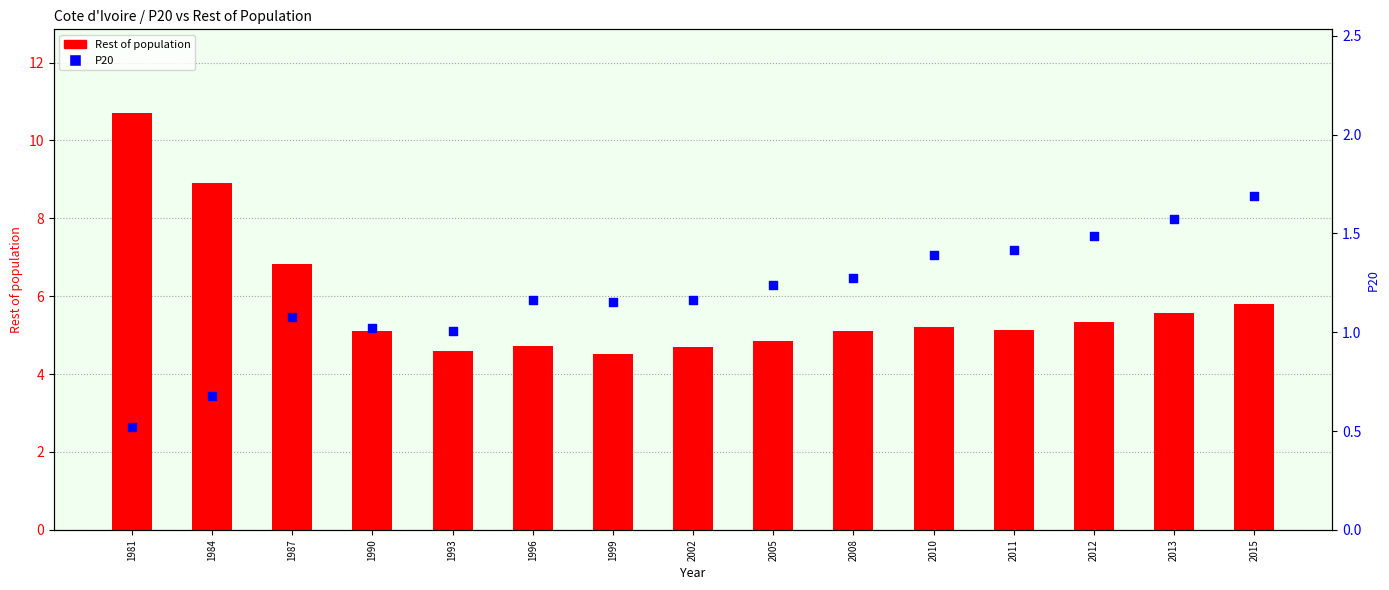

What are all the series names shown in the legend?

Rest of population, P20